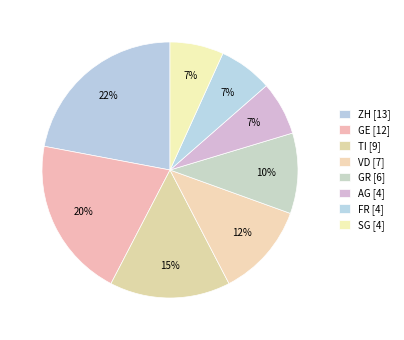

Which category has the smallest portion of the pie?

AG